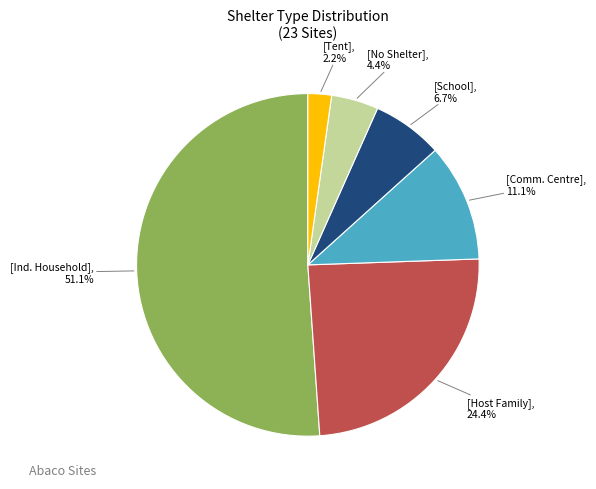

Is there any slice that represents more than half of the pie?

Yes